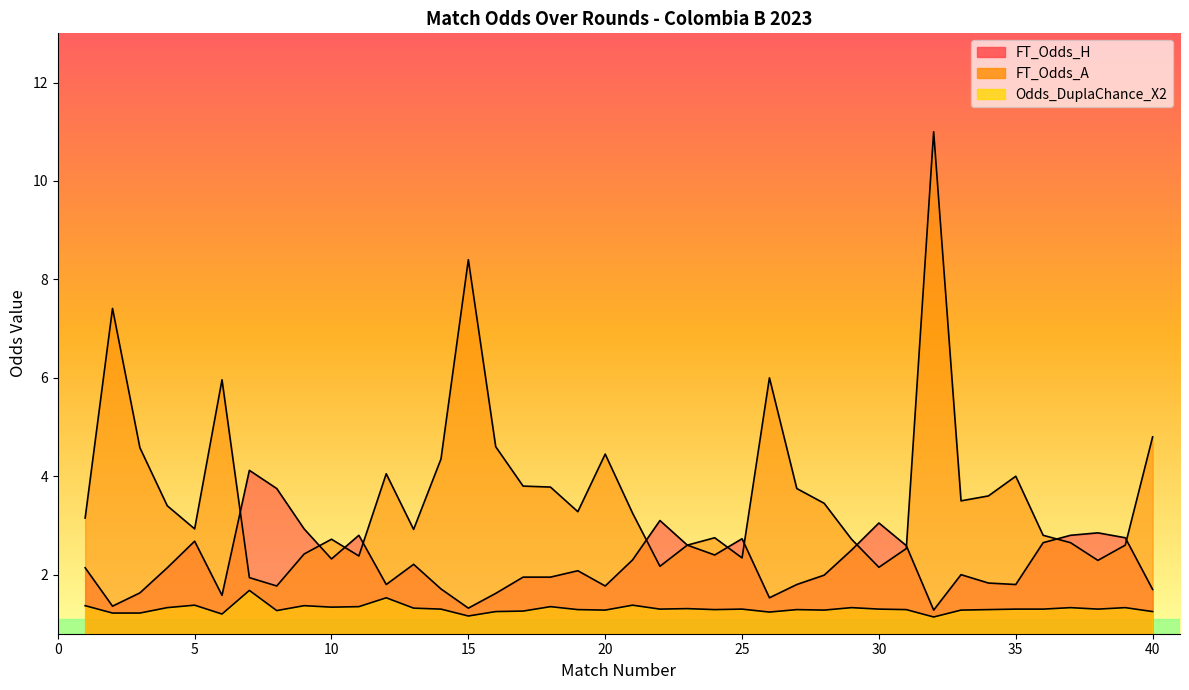

In FT_Odds_A, how many points are lower than both neighbors (excluding endpoints)?

10